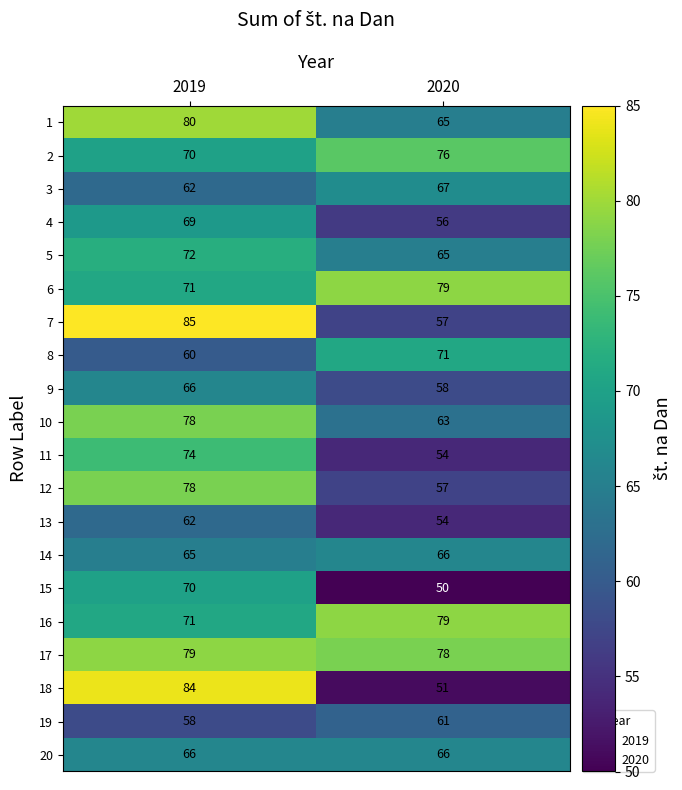

What is the total value across all series at 2019?

1420